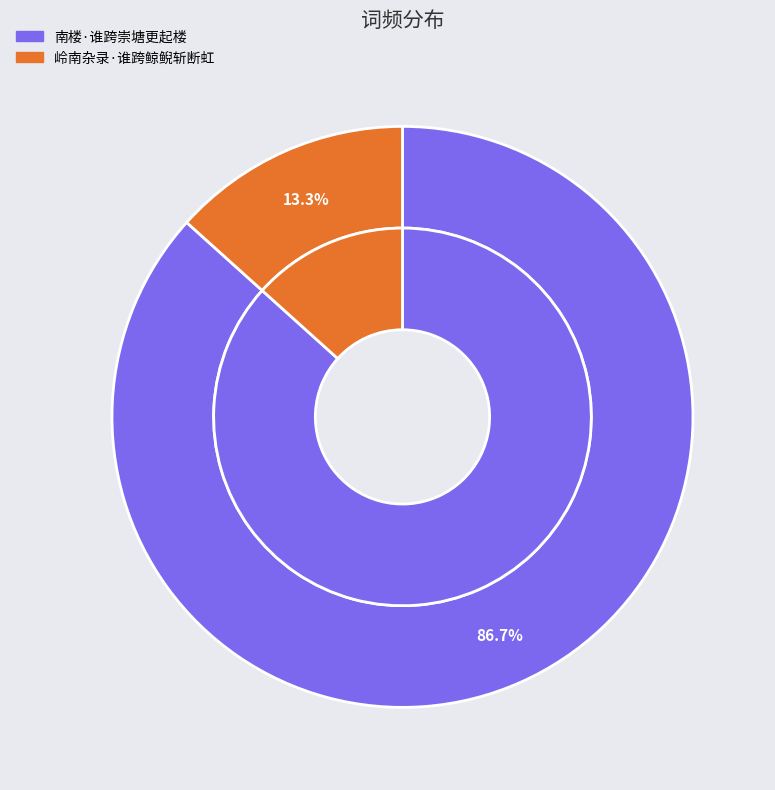

True or false: 南楼·谁跨崇塘更起楼 accounts for 80% of the total.

False